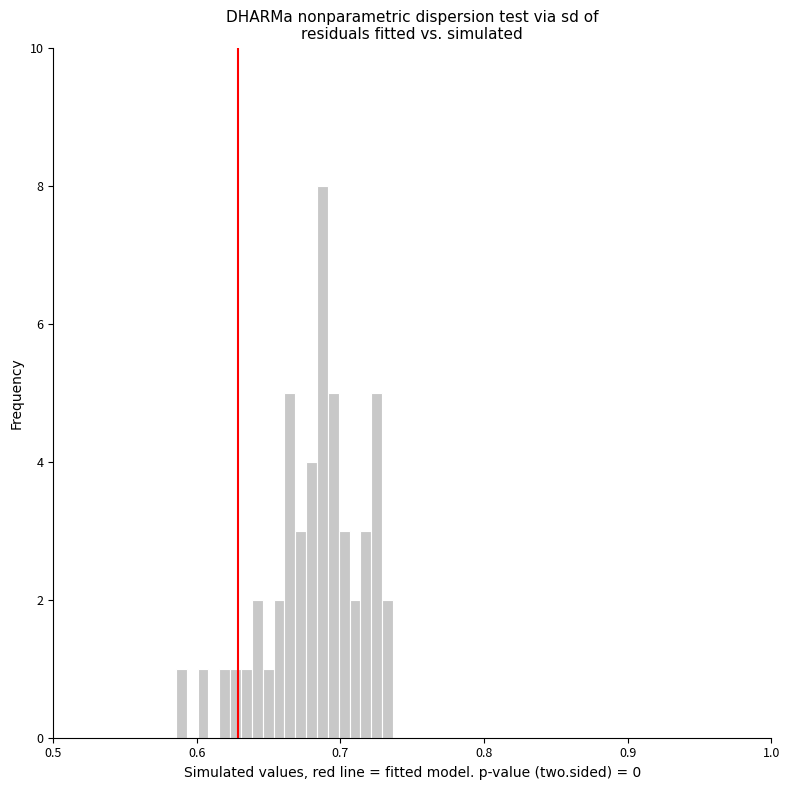

Around what value on the x-axis is the tallest bar? Give the approximate position of its centre, as read against the axis.

0.69